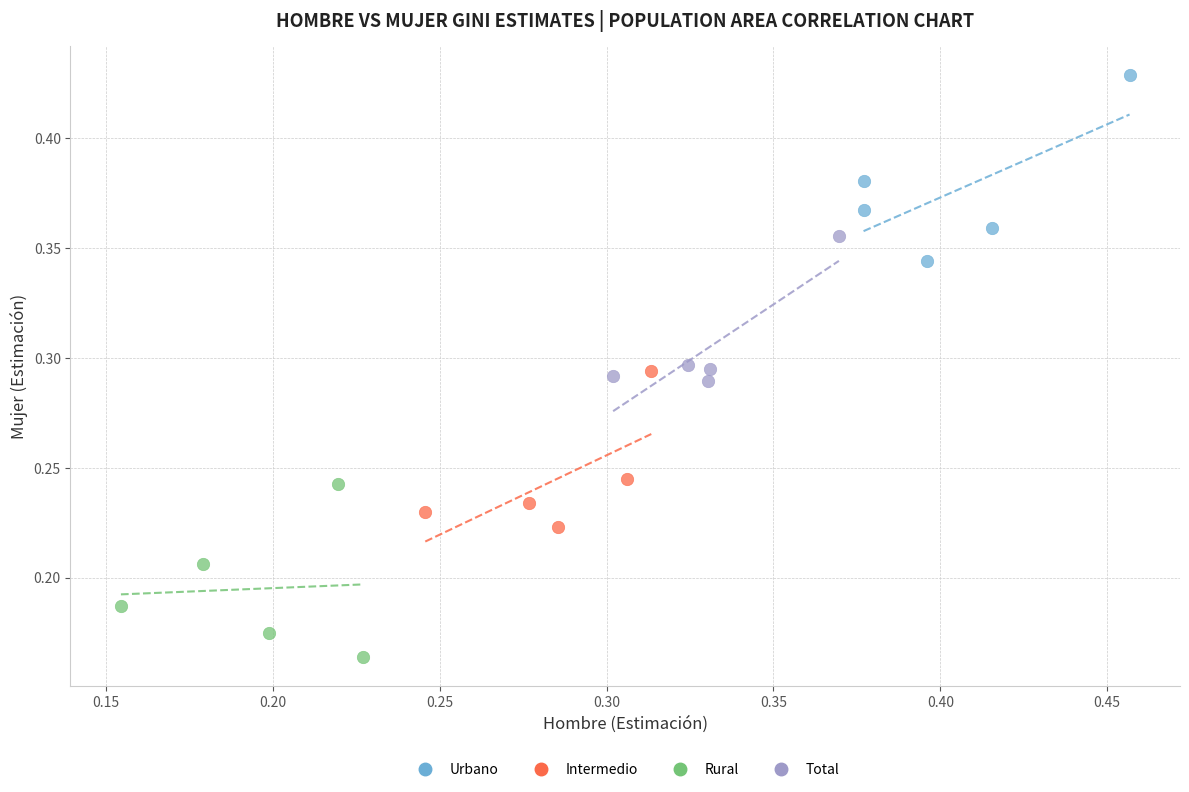

Which series has the widest spread of Y values?

Urbano